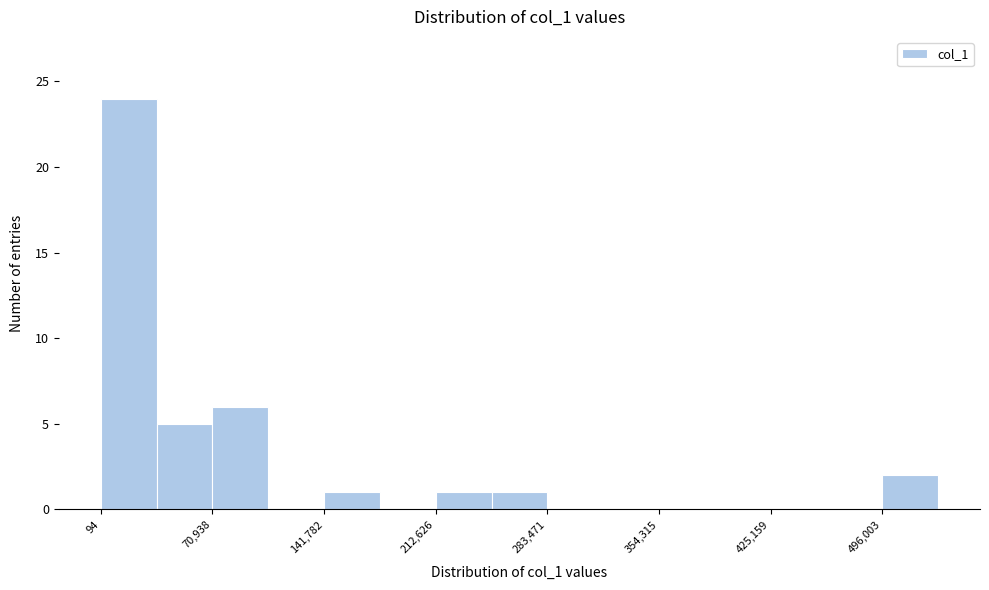

Around what value on the x-axis is the tallest bar? Give the approximate position of its centre, as read against the axis.

20000